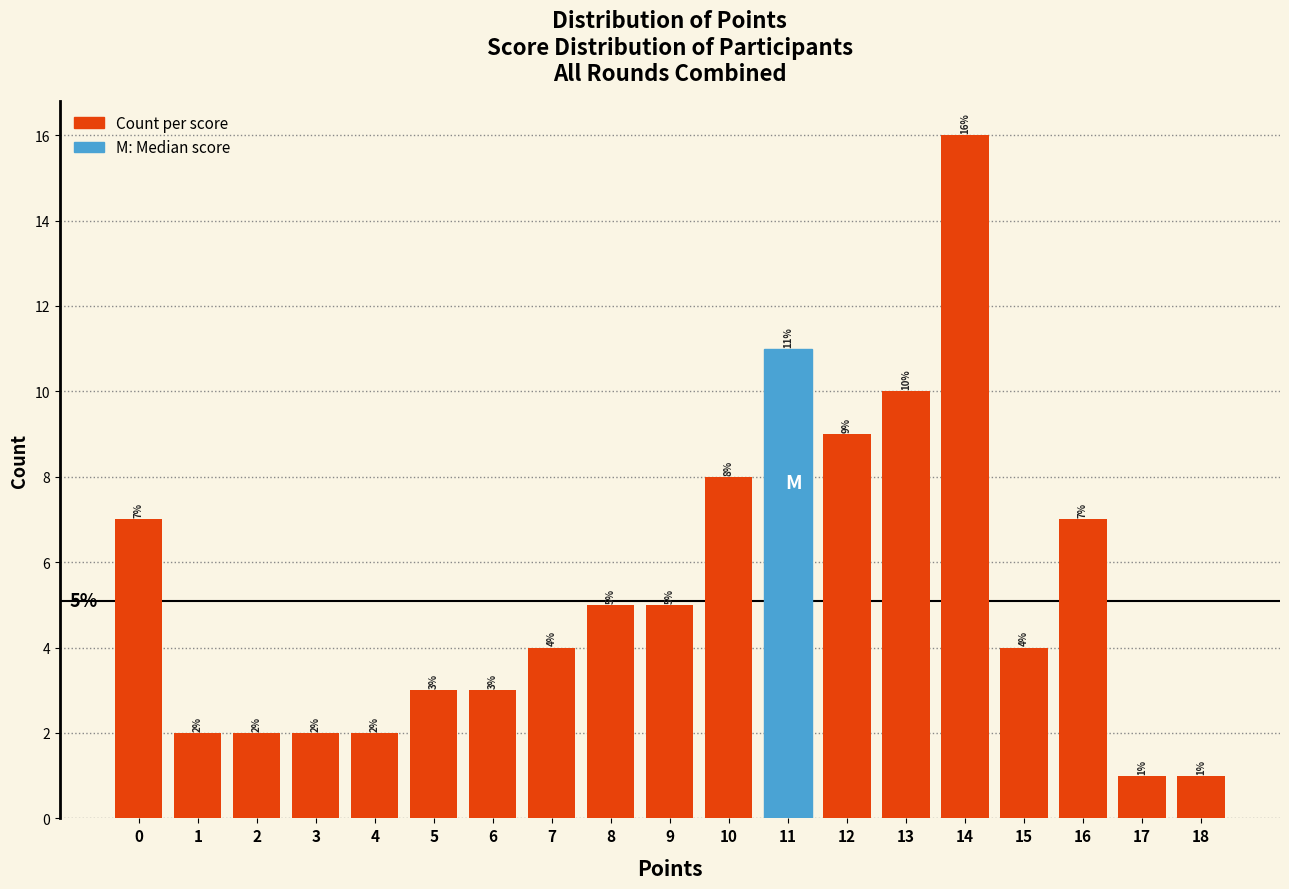

Reading left to right, what are all the values shown in this chart?

7	2	2	2	2	3	3	4	5	5	8	11	9	10	16	4	7	1	1